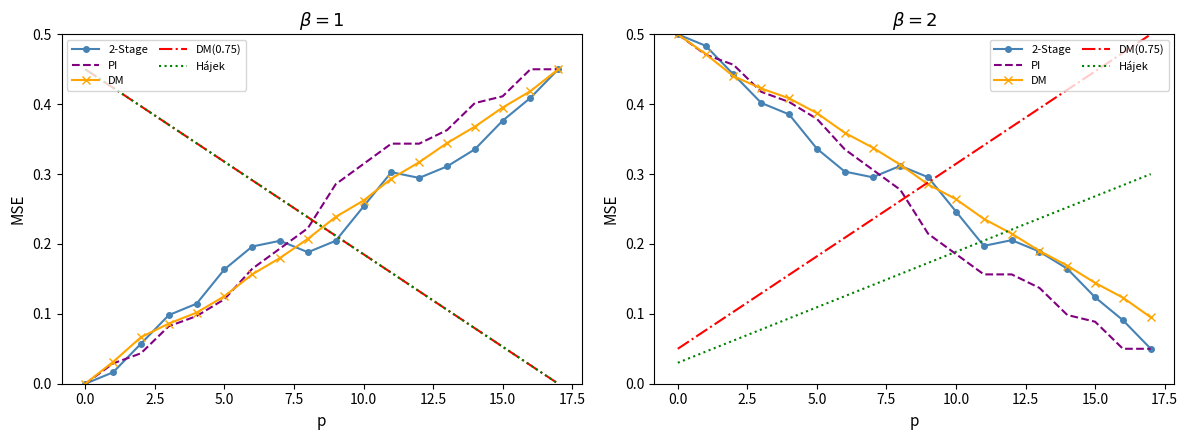

What is the value of the Hájek point at the 6th from the left?

0.1